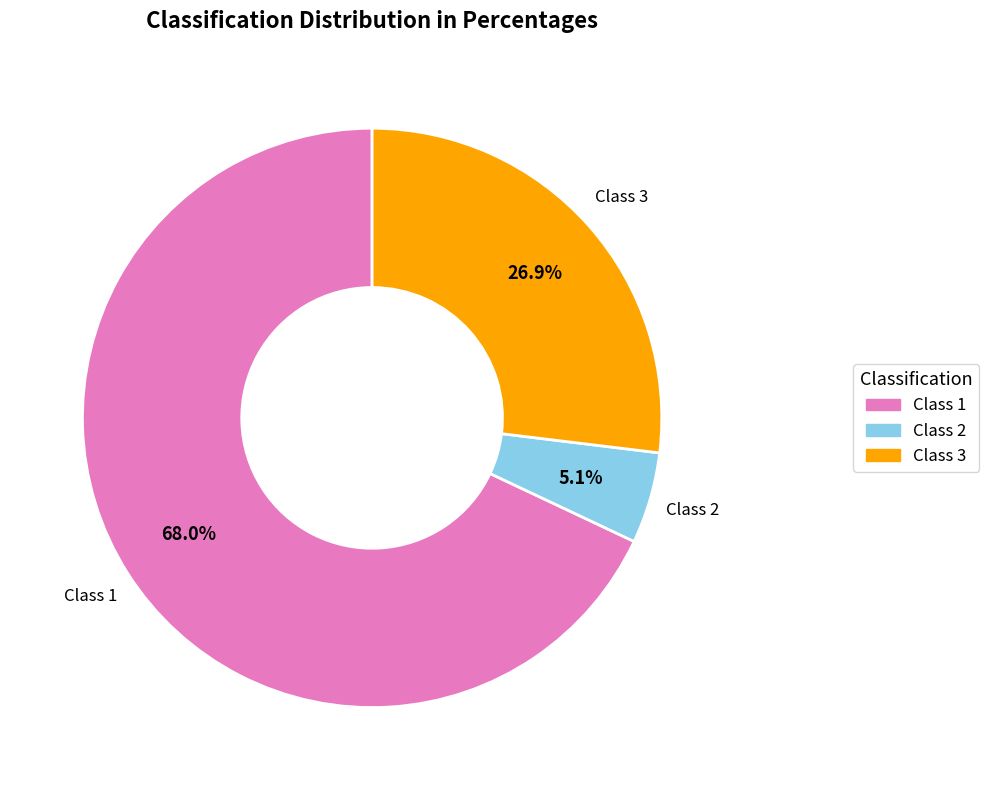

How many segments does this pie chart have?

3